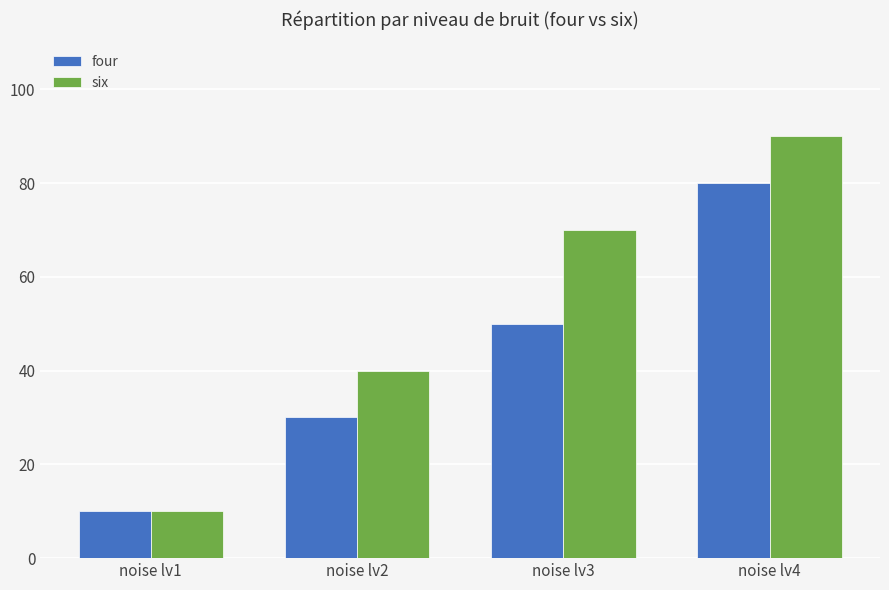

Where is four nearest to the value 45?

noise lv3